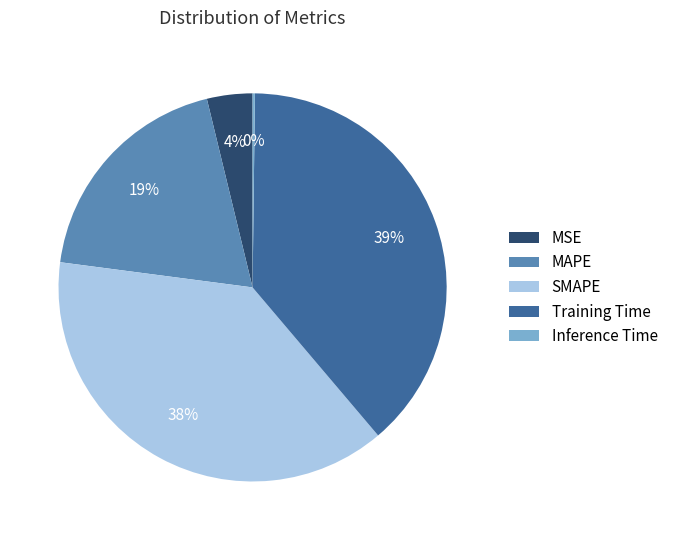

Is there a majority slice in this chart?

No